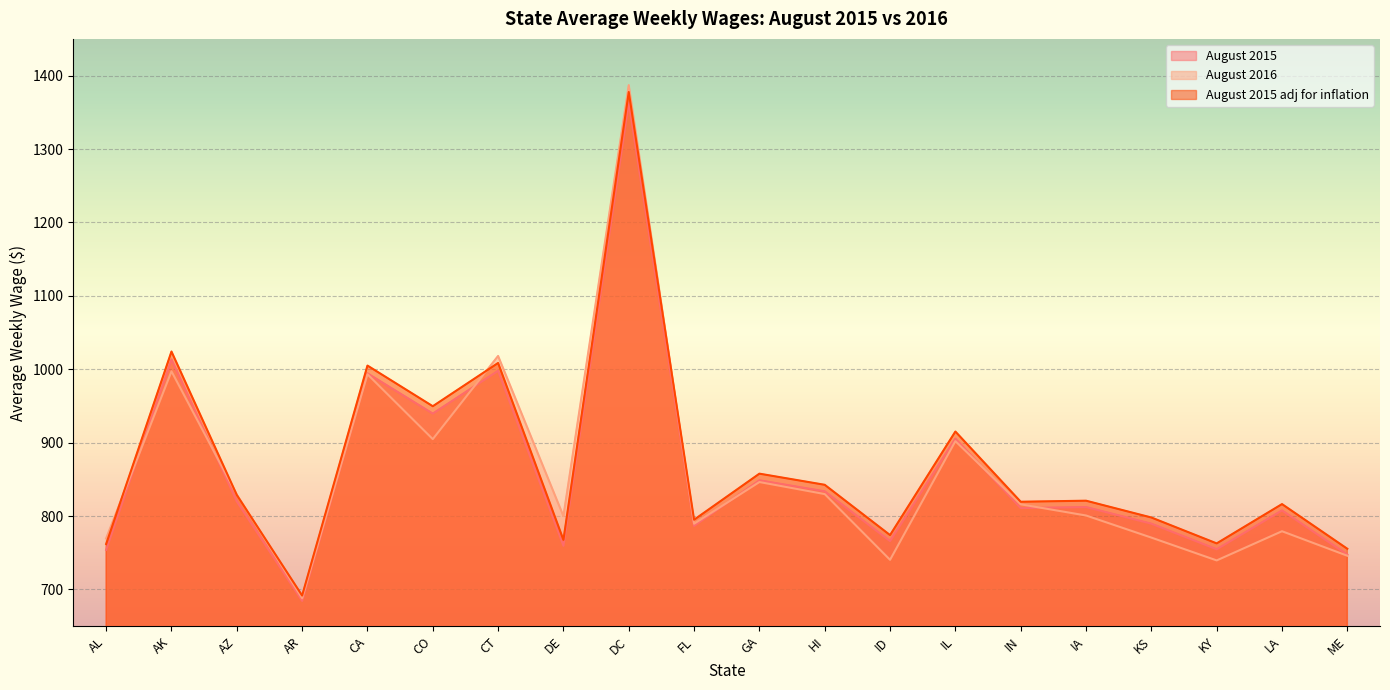

What is the sum of the August 2015 adj for inflation values at FL and KS?

1593.0